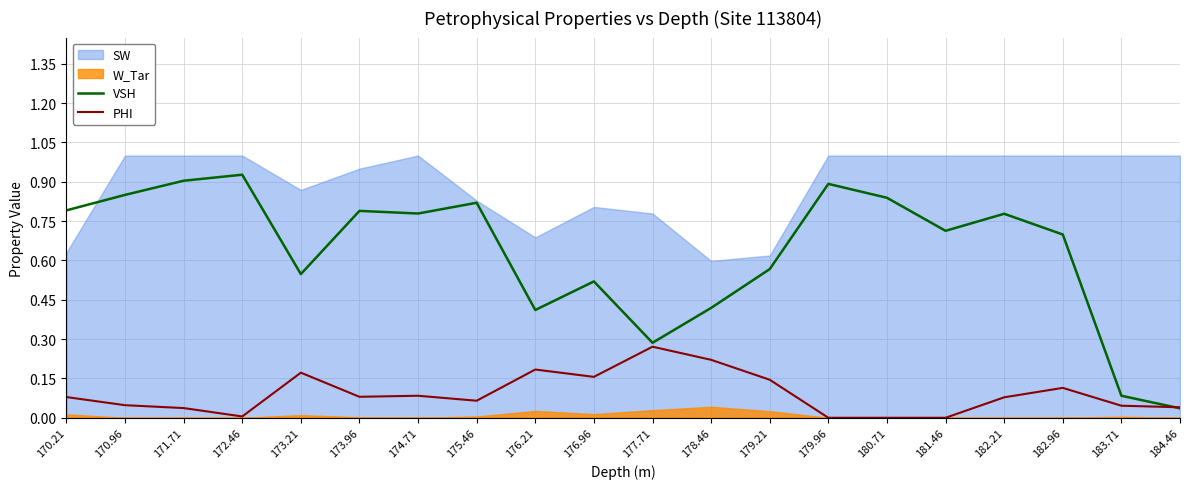

What is the value of the VSH point at the 5th from the left?

0.5